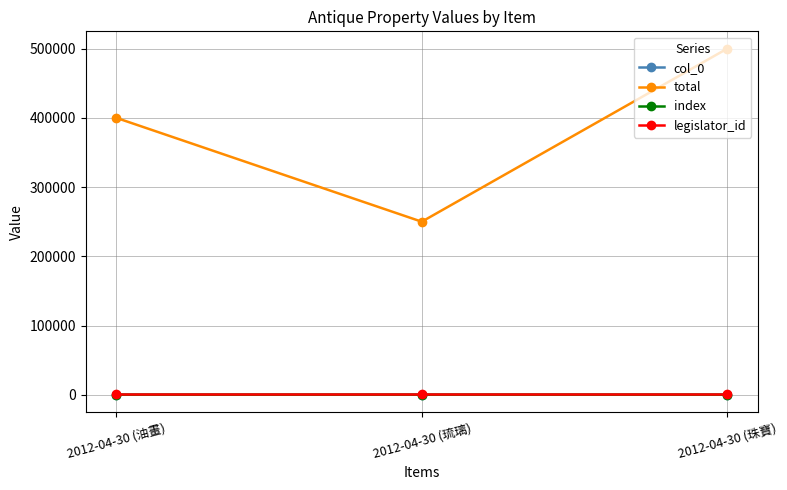

At how many categories does at least one series exceed 313777?

2